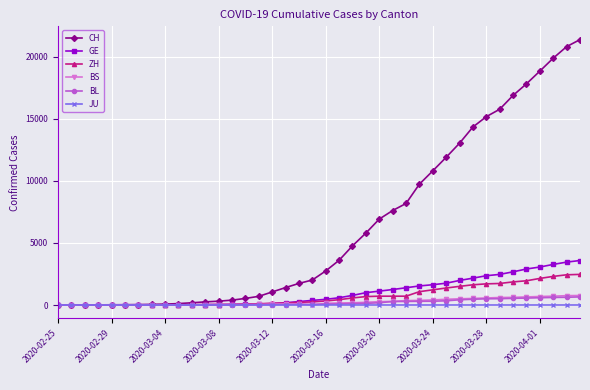

What is the maximum value shown in the chart?

21367